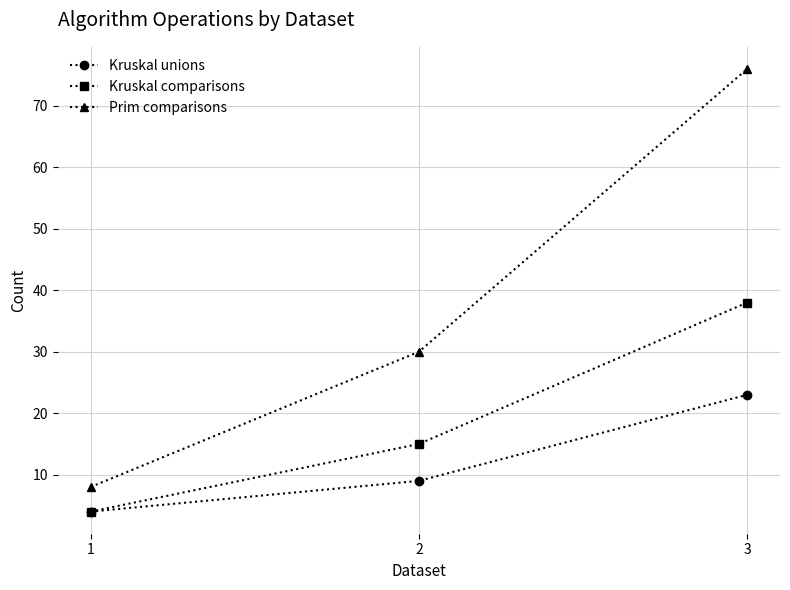

Which series has the largest range (max minus min)?

Prim comparisons